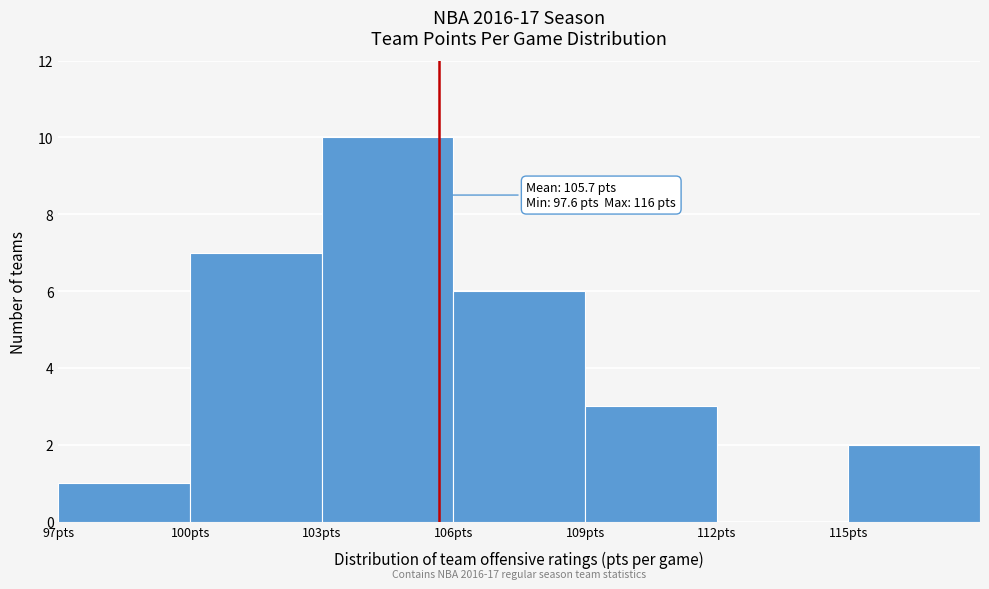

Over which range of the x-axis is the bar tallest?

103 to 106